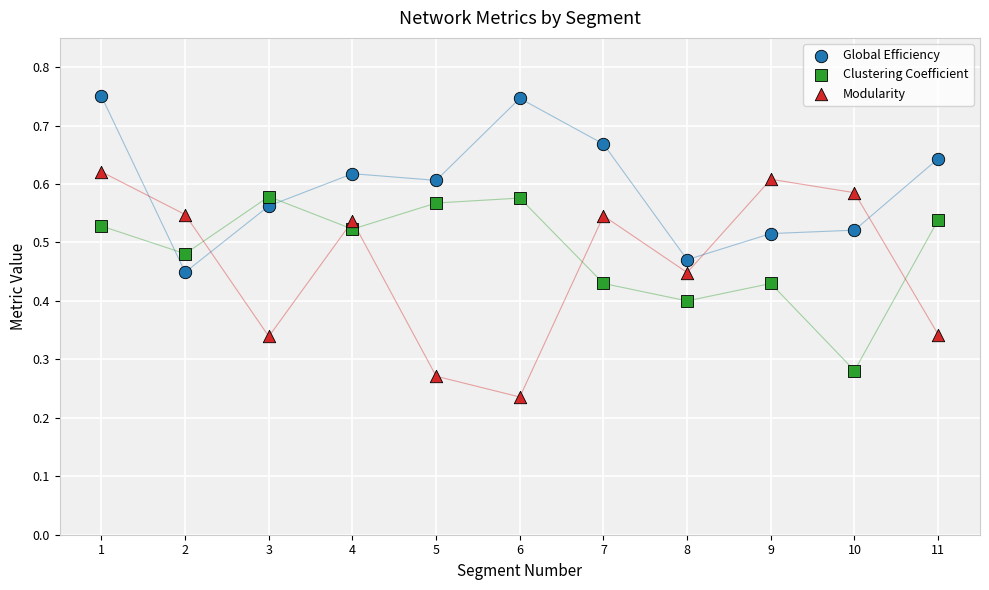

Which series contains the highest Y value?

Global Efficiency